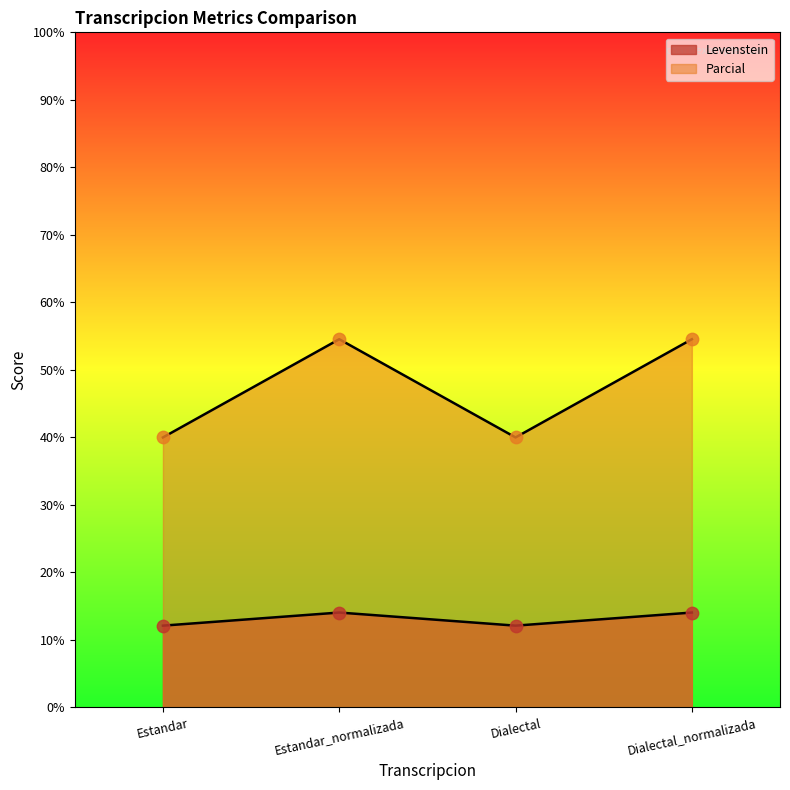

At how many categories does at least one series exceed 34?

4